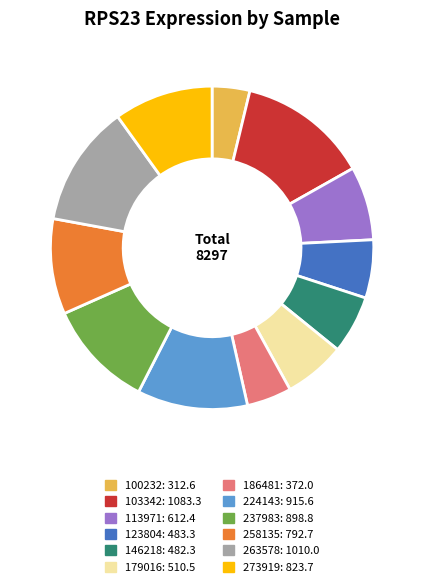

The 273919 slice represents 10% of the pie. True or false?

True